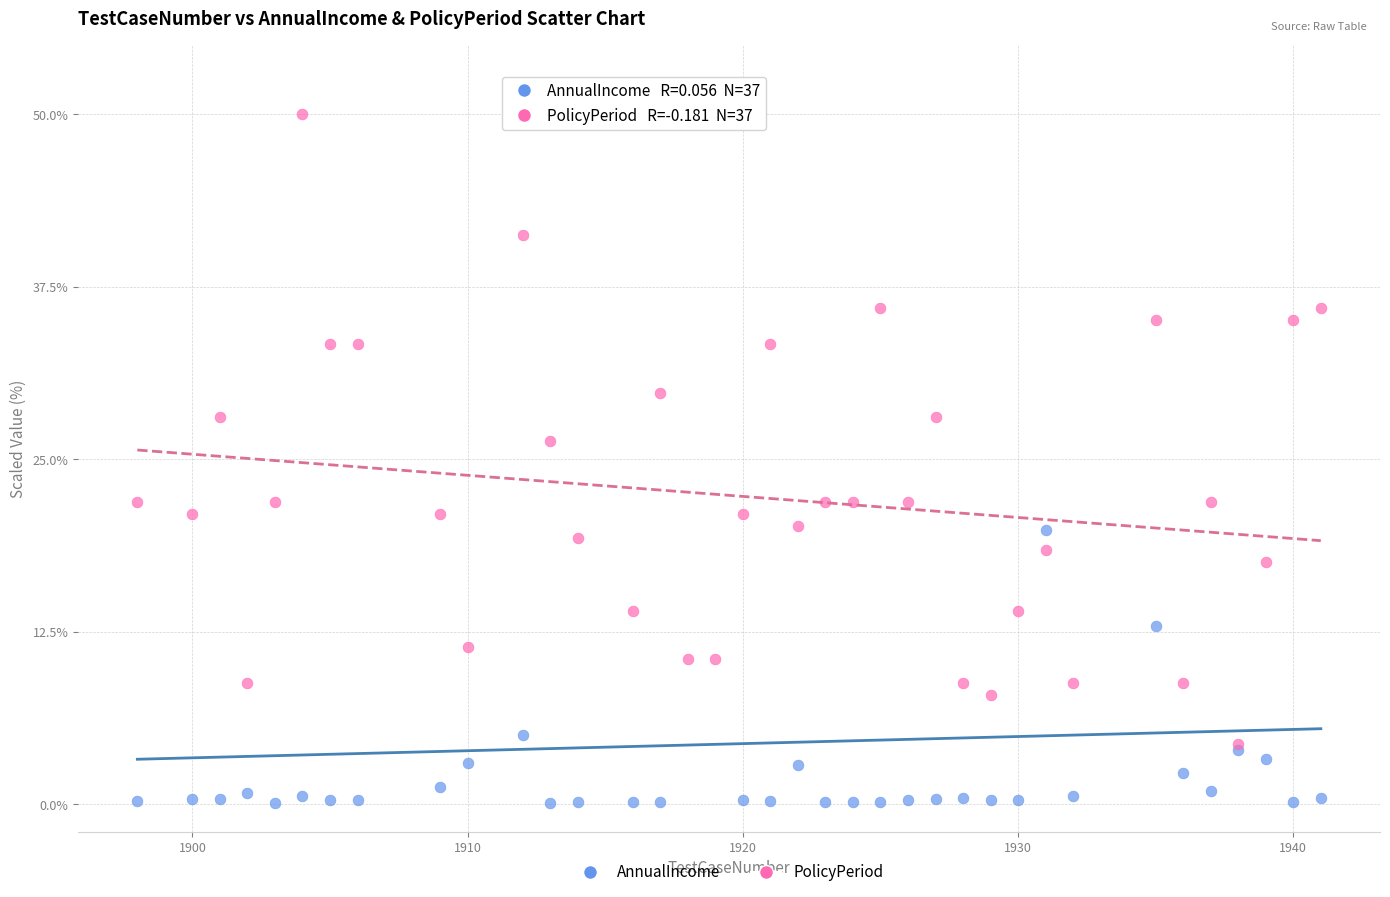

Across all series, what Y value is closest to 25?

26.3